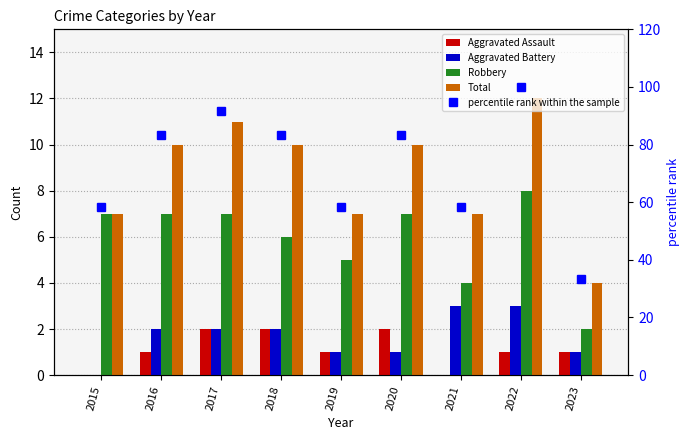

The Aggravated Assault series shows 0.0 at 2021. True or false?

True